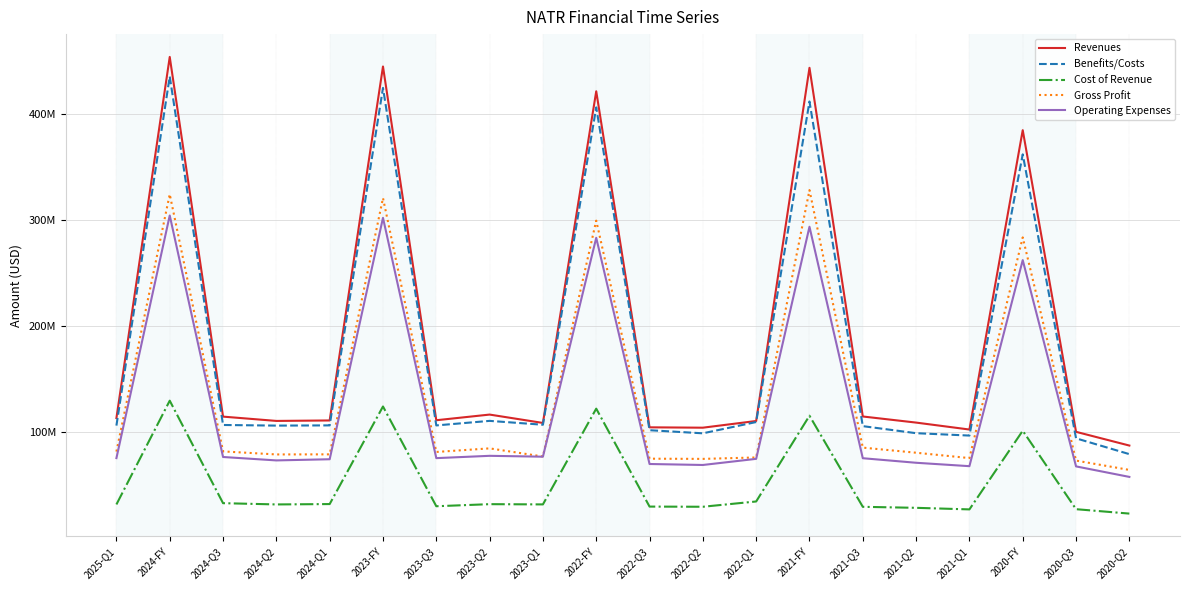

Which series has the widest spread of values?

Revenues